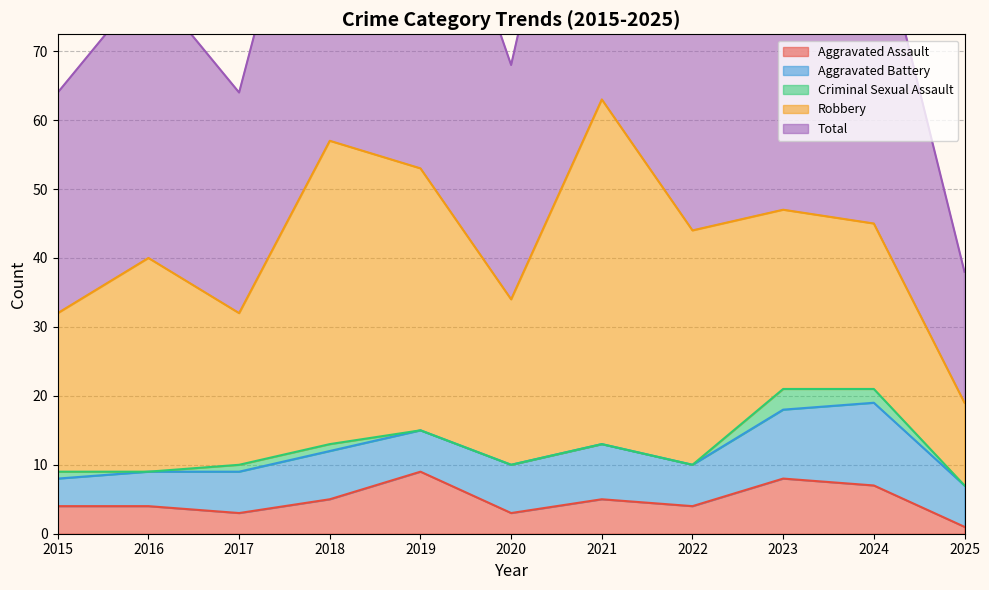

At which label does Aggravated Assault reach its minimum?

2025